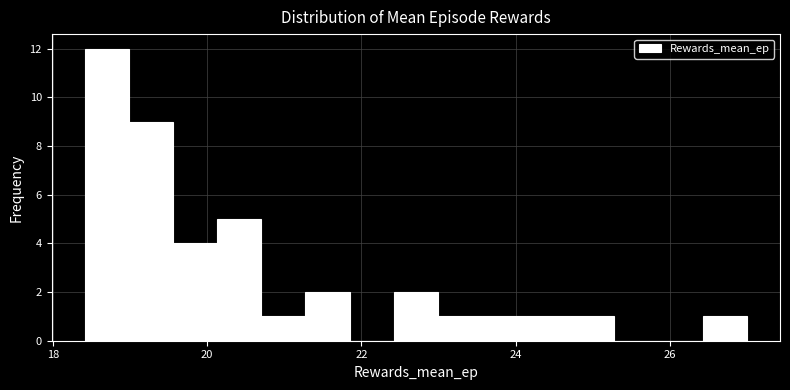

Read against the x-axis, roughly where is the centre of the tallest bar?

18.8